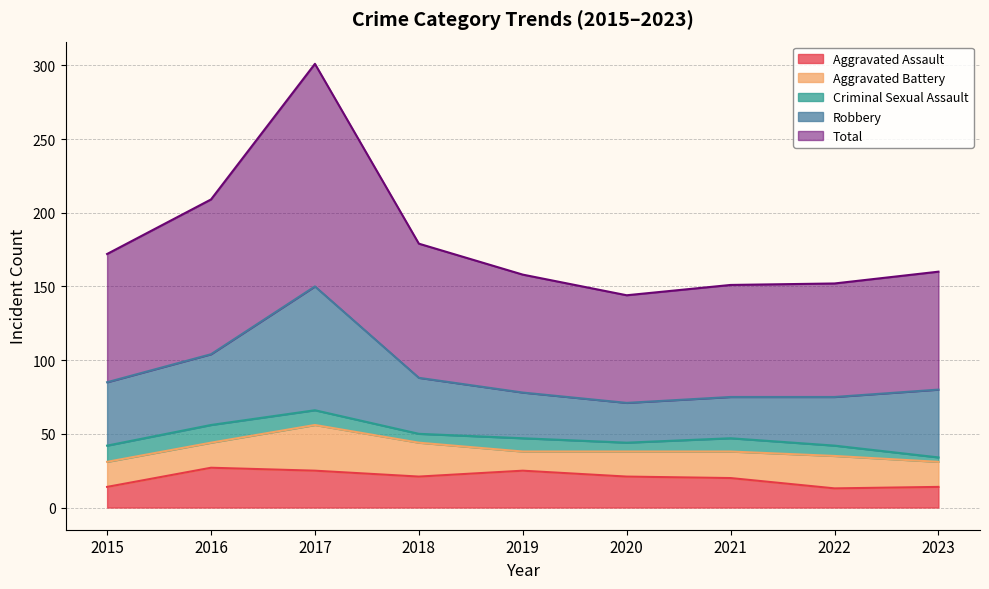

True or false: Aggravated Assault and Total cross at least once.

False